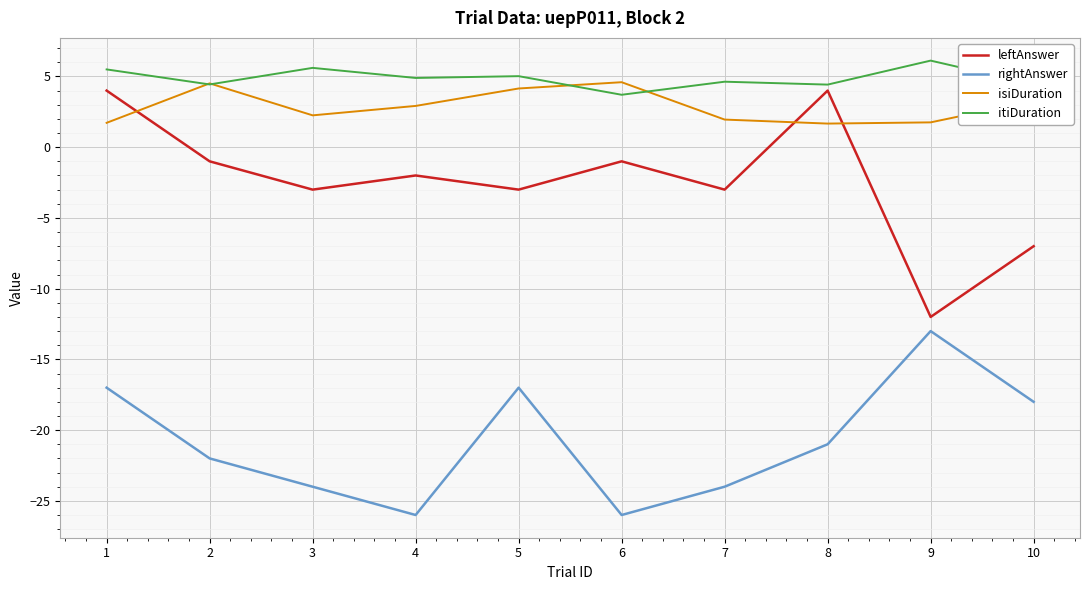

Read the isiDuration value at 10.

3.3